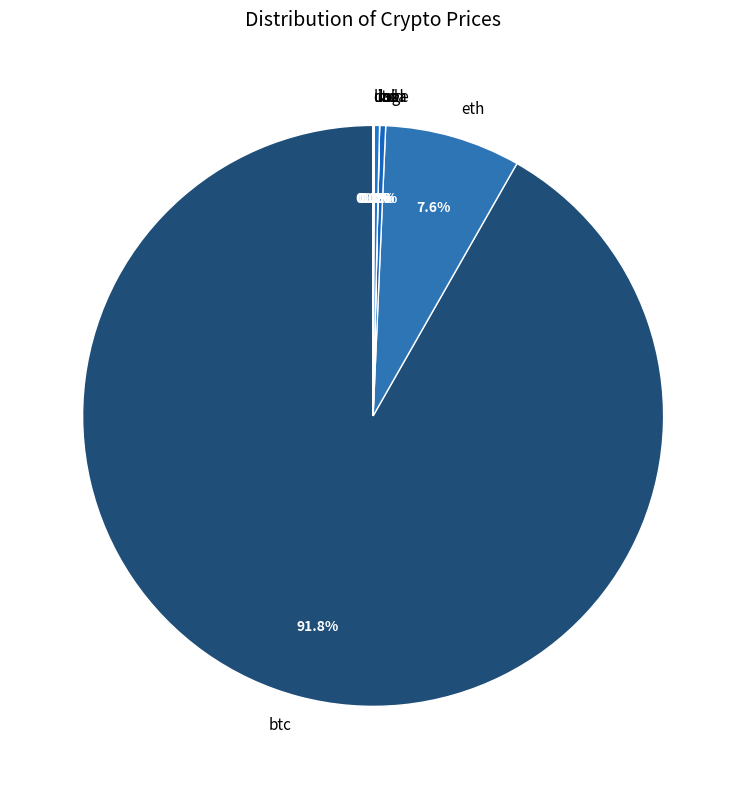

Is the sum of ltc and btc greater than half?

Yes